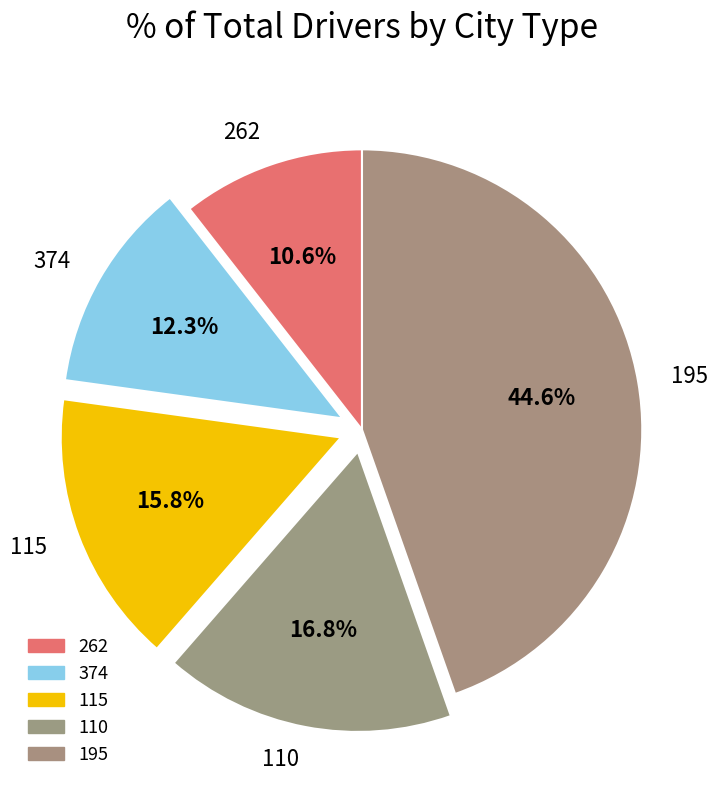

Which category has the smallest portion of the pie?

262